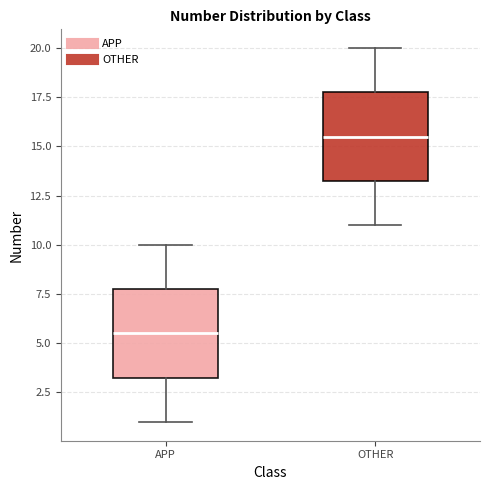

Where does the median line of the box for OTHER sit on the y-axis? The values are not printed on the chart, so give them approximately, as read against the axis.

15.5